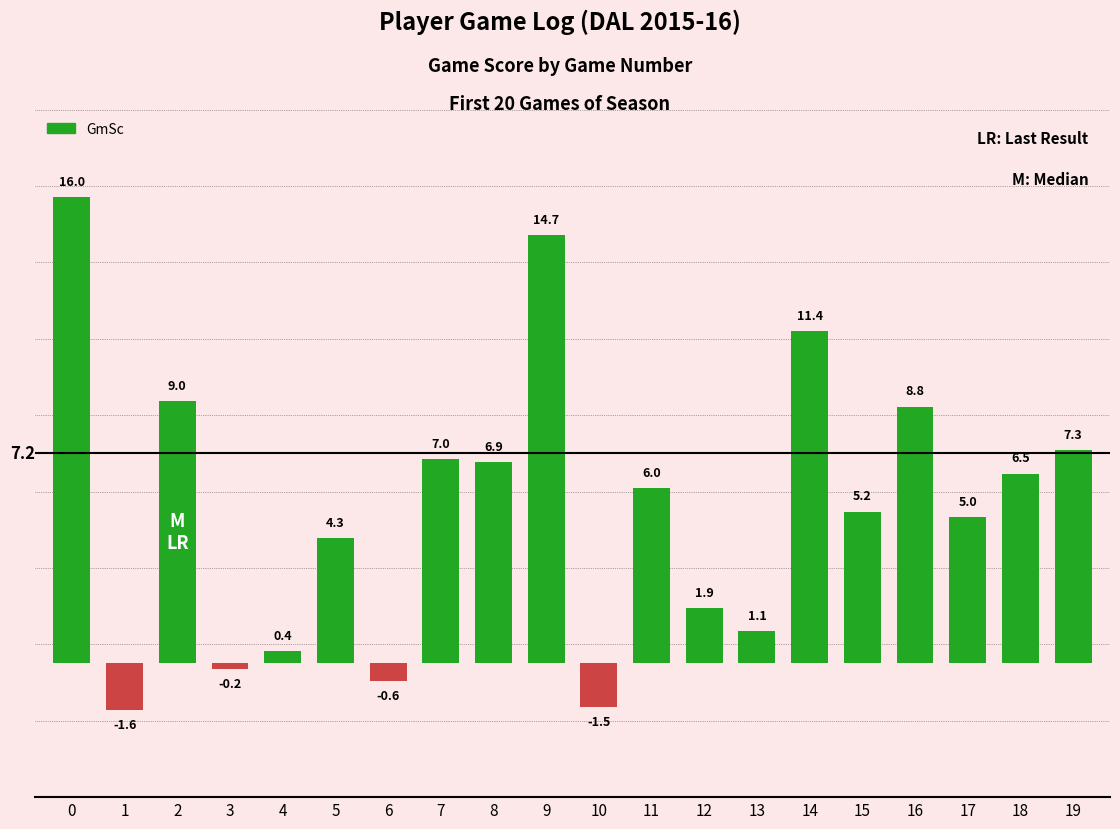

What is the difference between the values at 11 and 14?

5.4